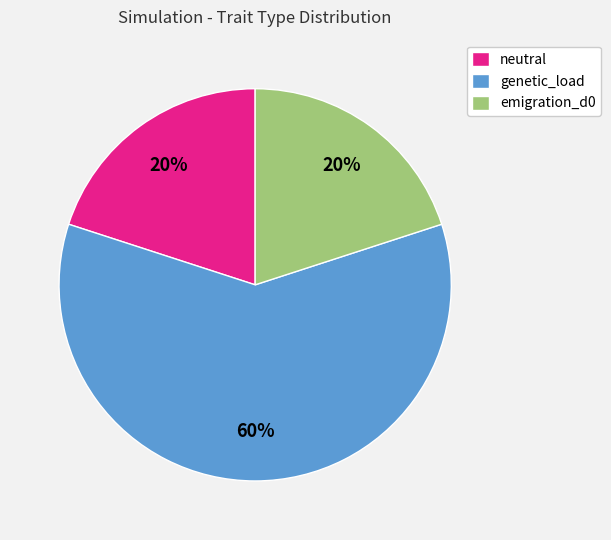

To the nearest percent, what is the average slice percentage?

33%